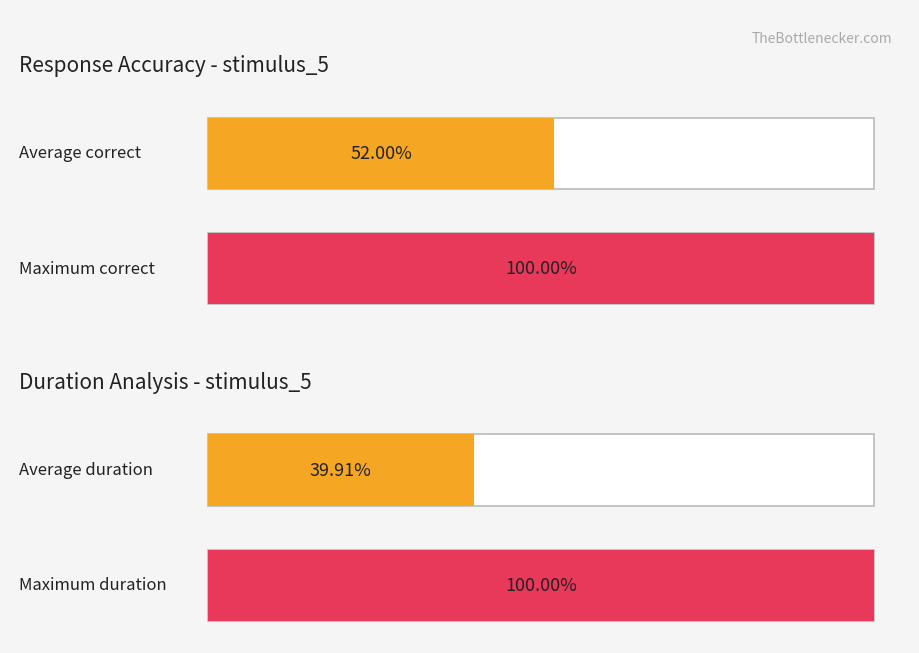

Is the value of Max duration at fin greater than the value of Average duration at eye?

Yes